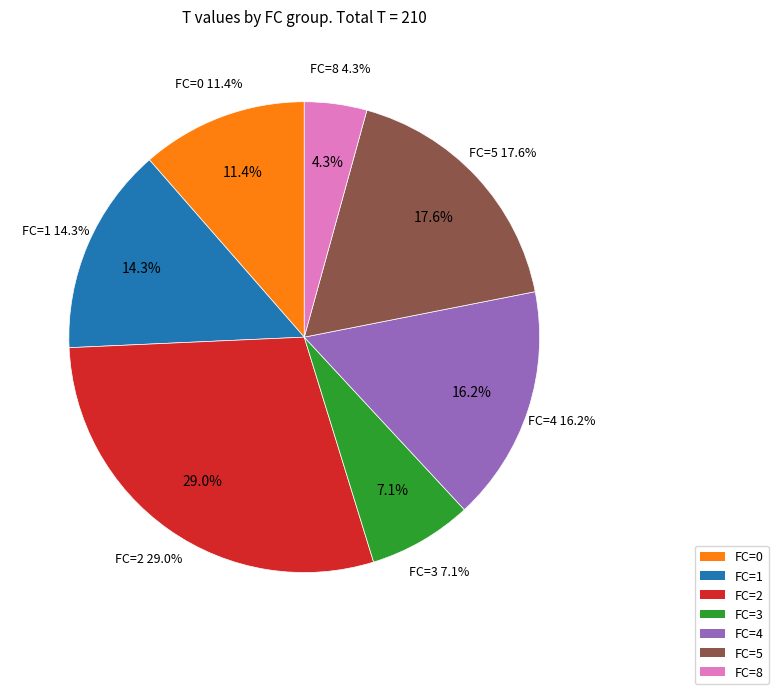

Combined, do 0 and 3 account for over 50%?

No